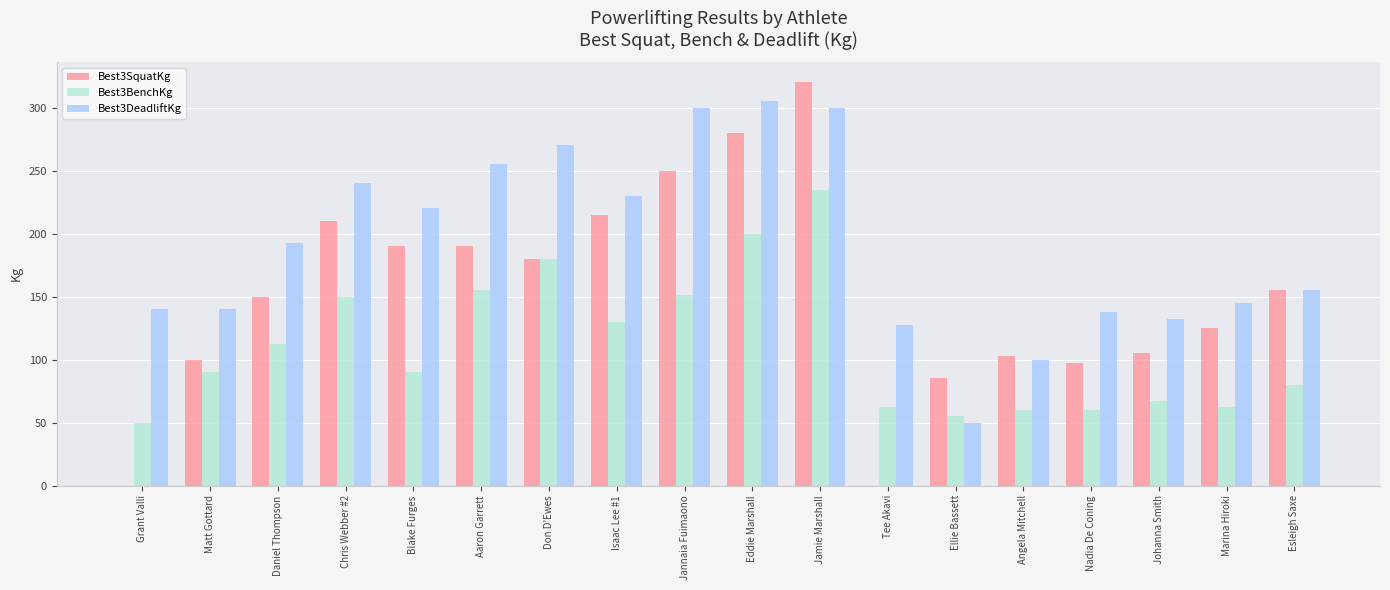

What is the sum of all Best3BenchKg values?

1991.0